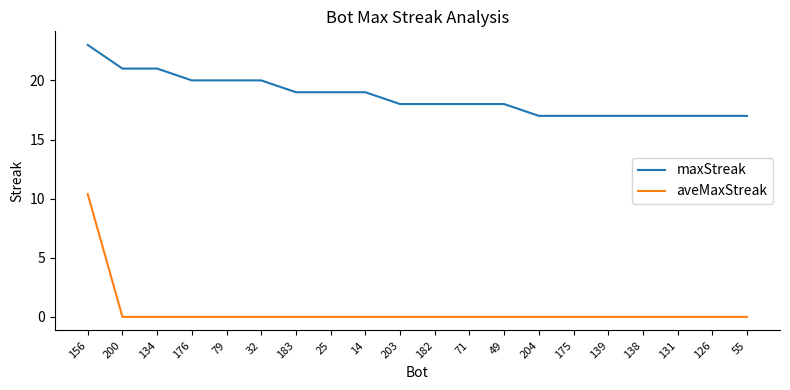

Is the value of maxStreak at 156 greater than the value of aveMaxStreak at 126?

Yes